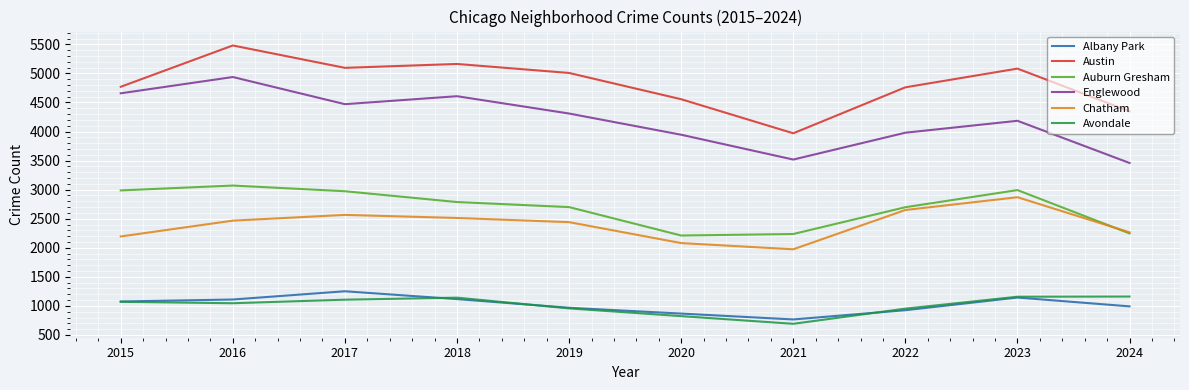

The value of Austin at 2021 is 3970. True or false?

True